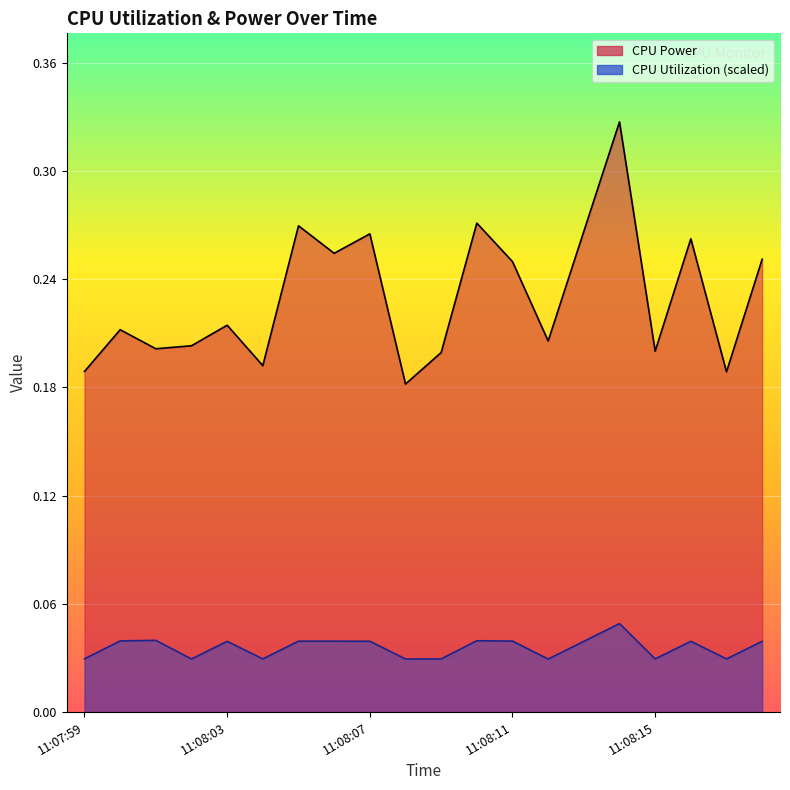

Which has a higher value, 11:08:09 or 11:08:04?

11:08:09